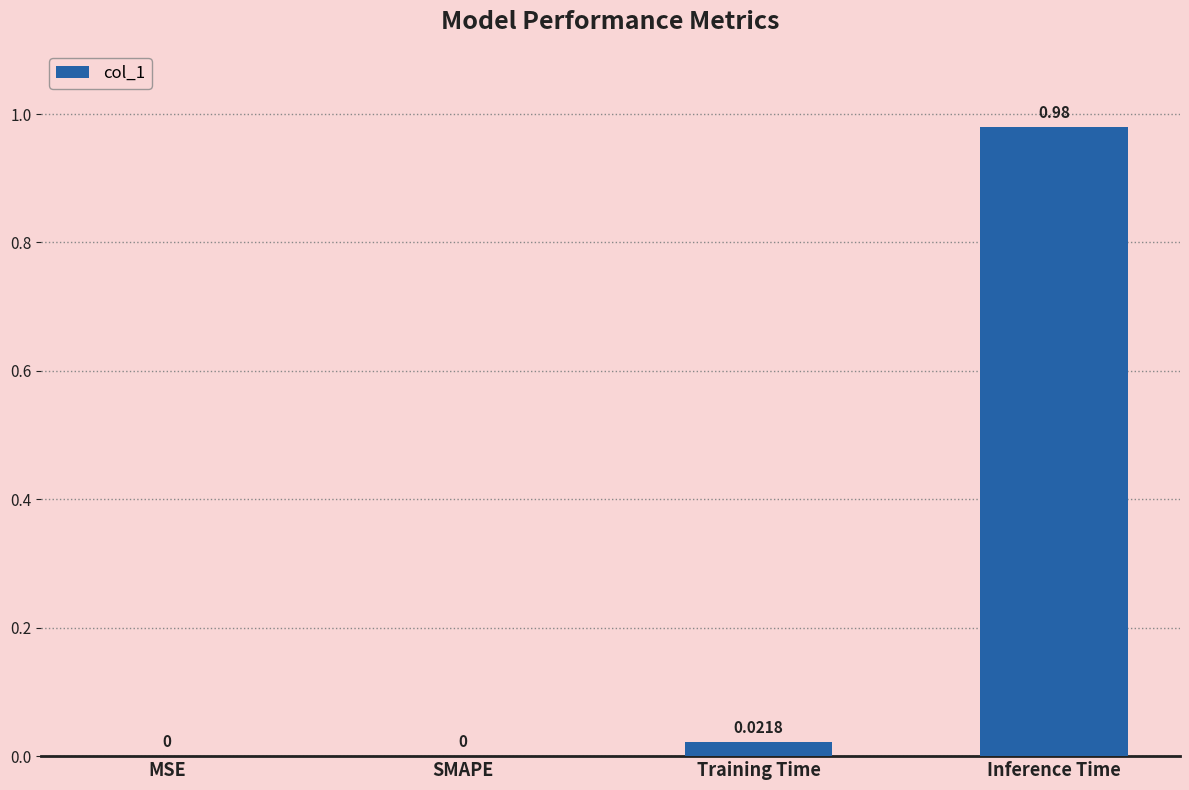

At which category does the chart reach its peak across all series?

Inference Time